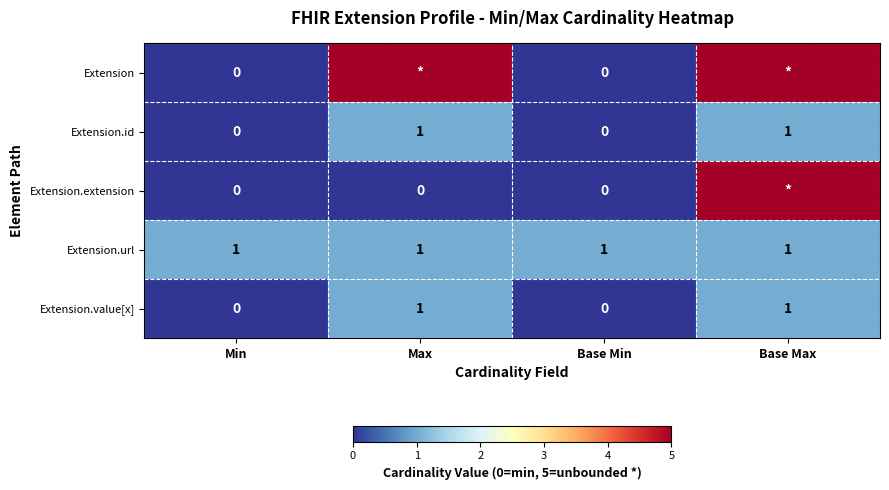

The Extension.value[x] series shows 0 at Min. True or false?

True